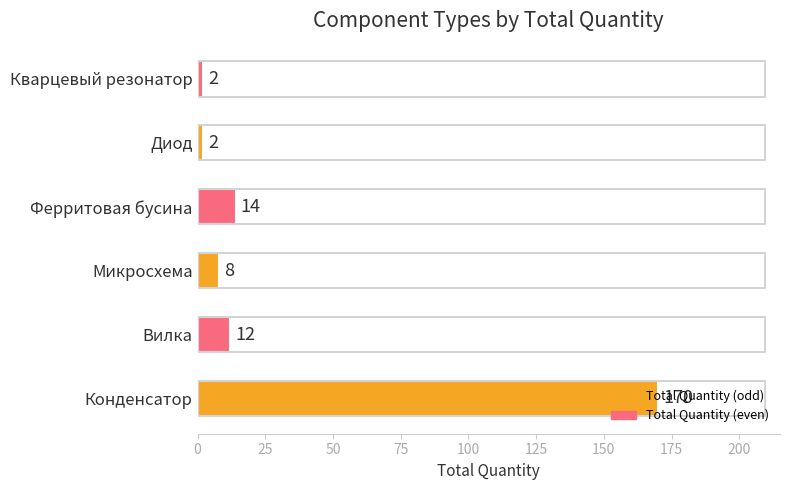

The value at Ферритовая бусина is 14. True or false?

True